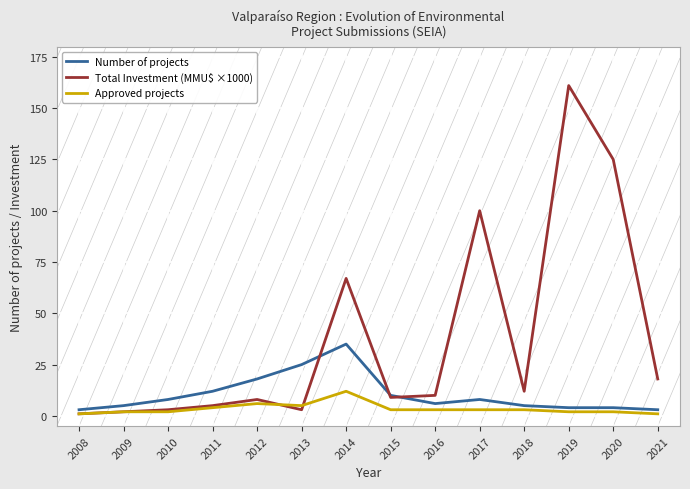

What is the sum of all Approved projects values?

49